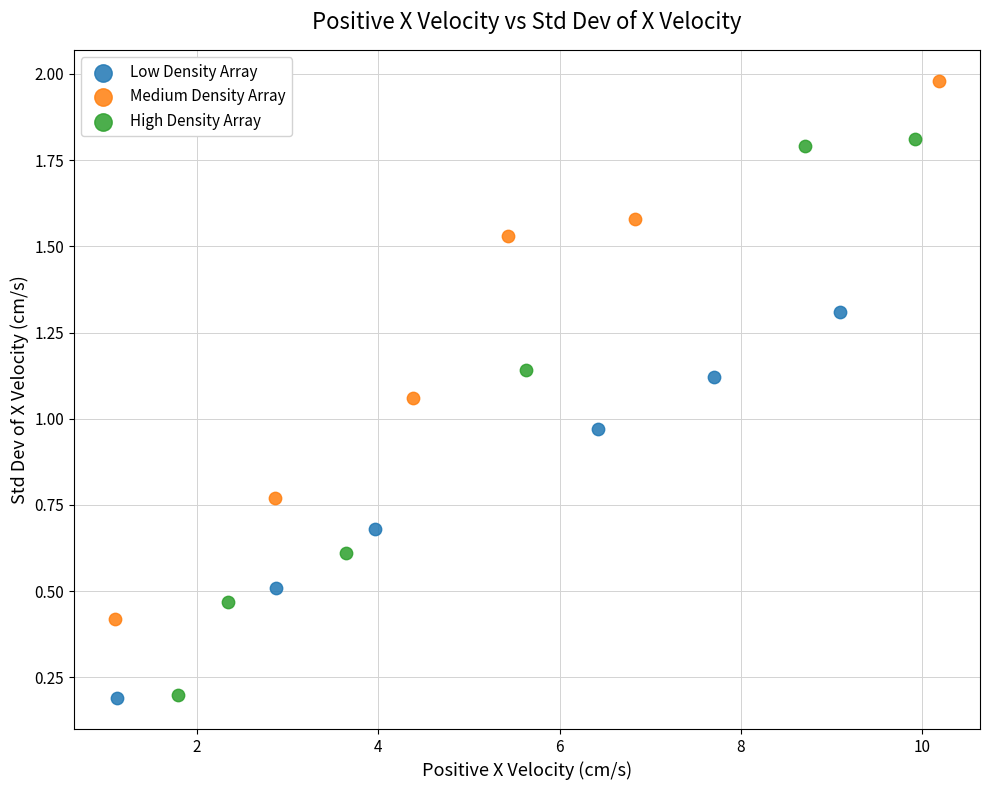

Which series contains the highest Y value?

Medium Density Array